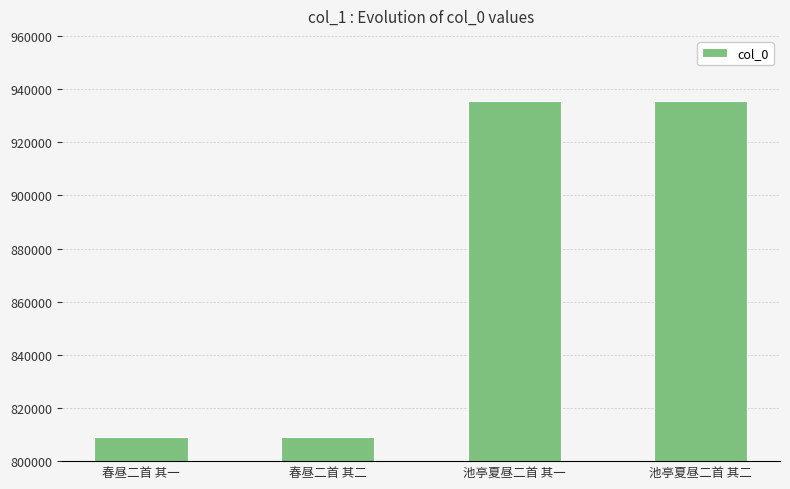

What is the change in value from 春昼二首 其一 to 池亭夏昼二首 其二?

+126401